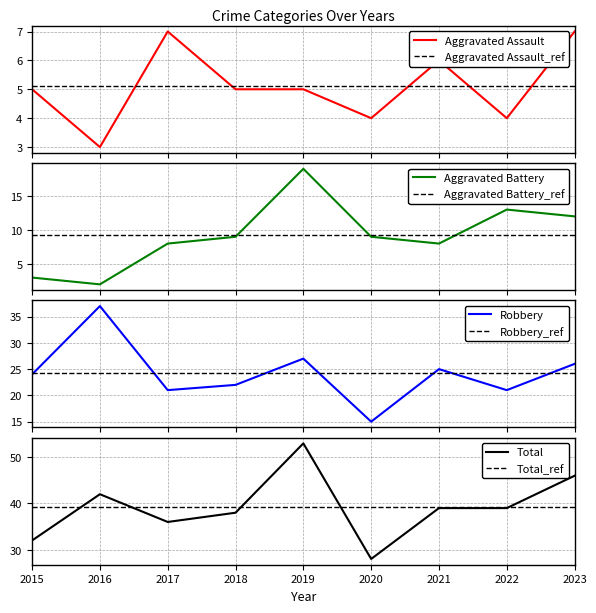

What is the maximum value shown in the chart?

53